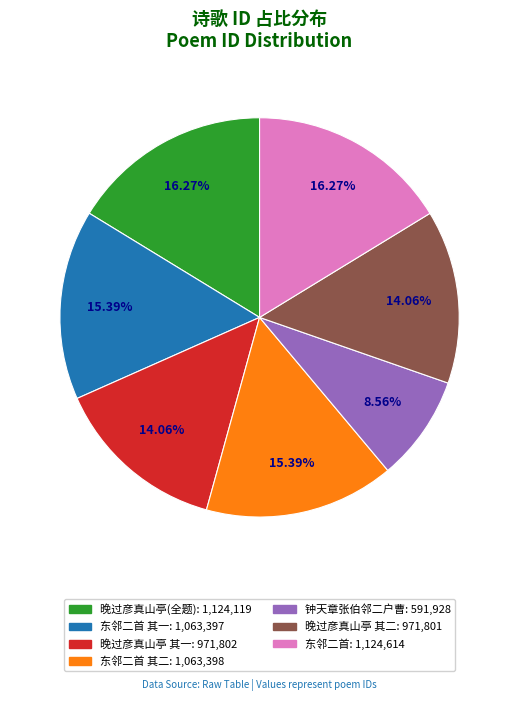

How many slices are in this pie chart?

7